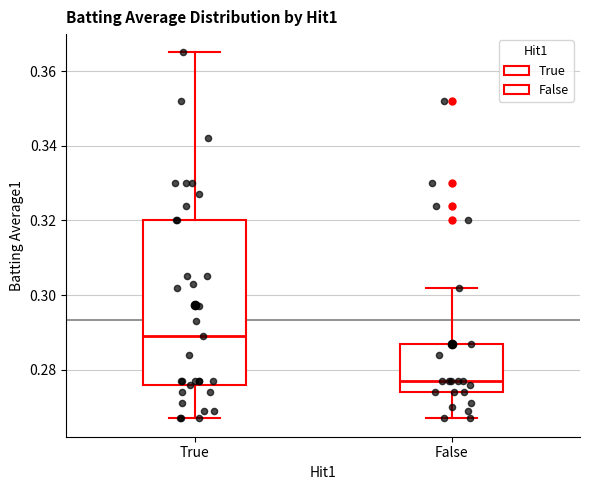

Which box has the highest median line?

True